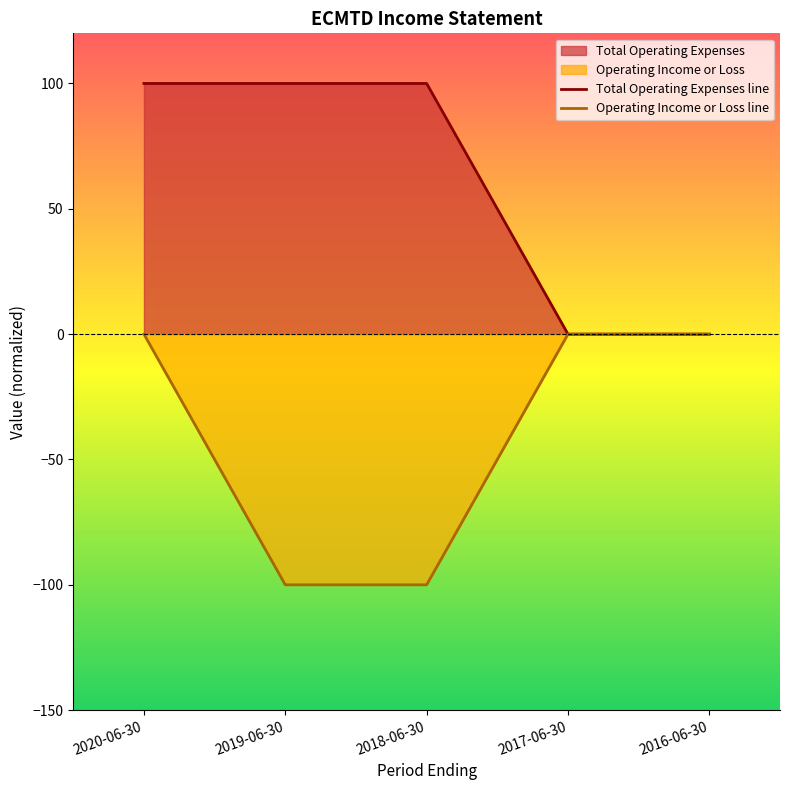

True or false: Operating Income or Loss and Total Operating Expenses cross at least once.

False